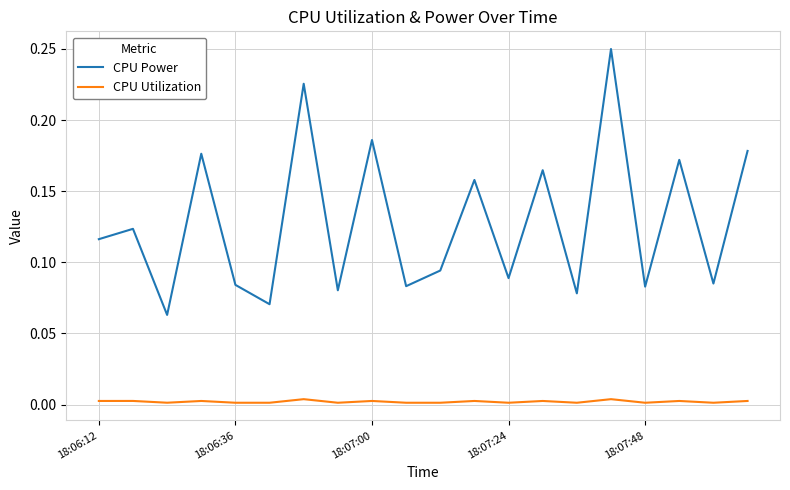

Which series has the largest range (max minus min)?

CPU Power